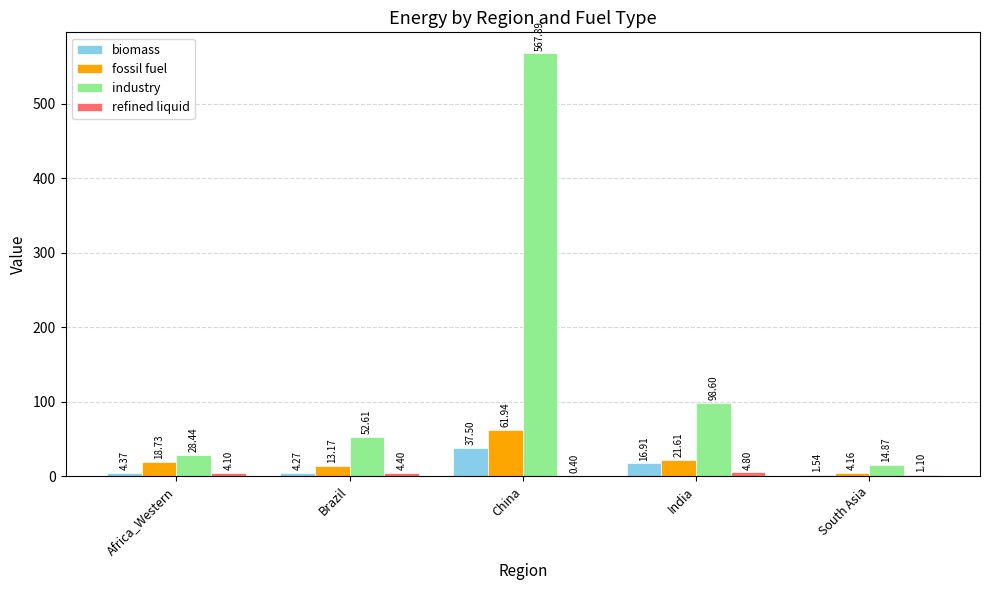

Which series has the largest total across all categories?

industry